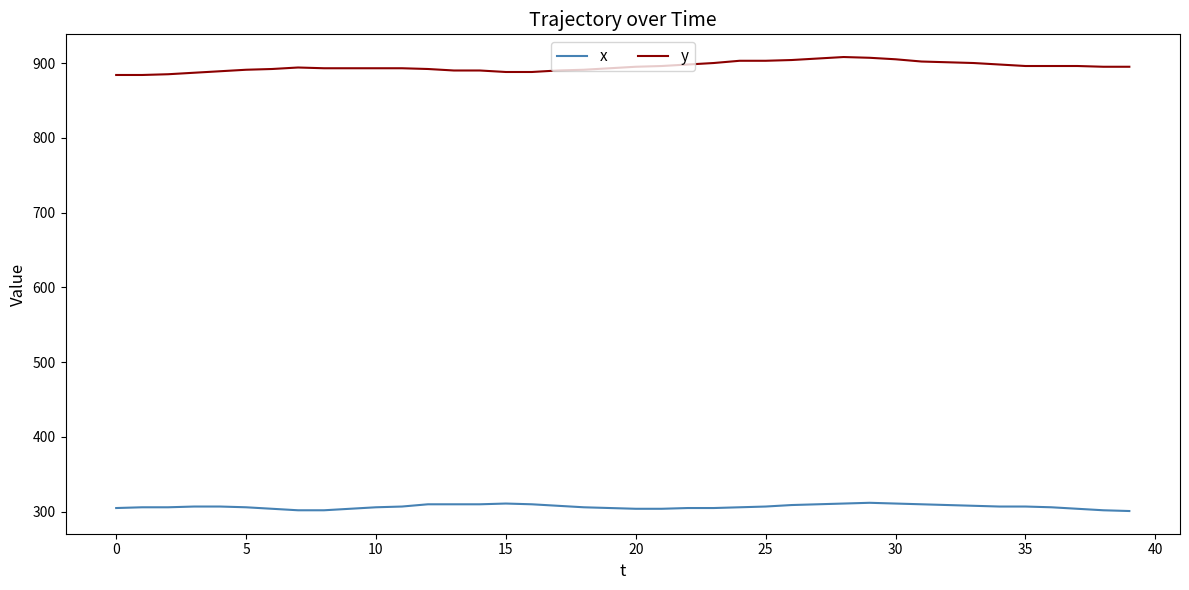

What is the lowest value of the y series?

884